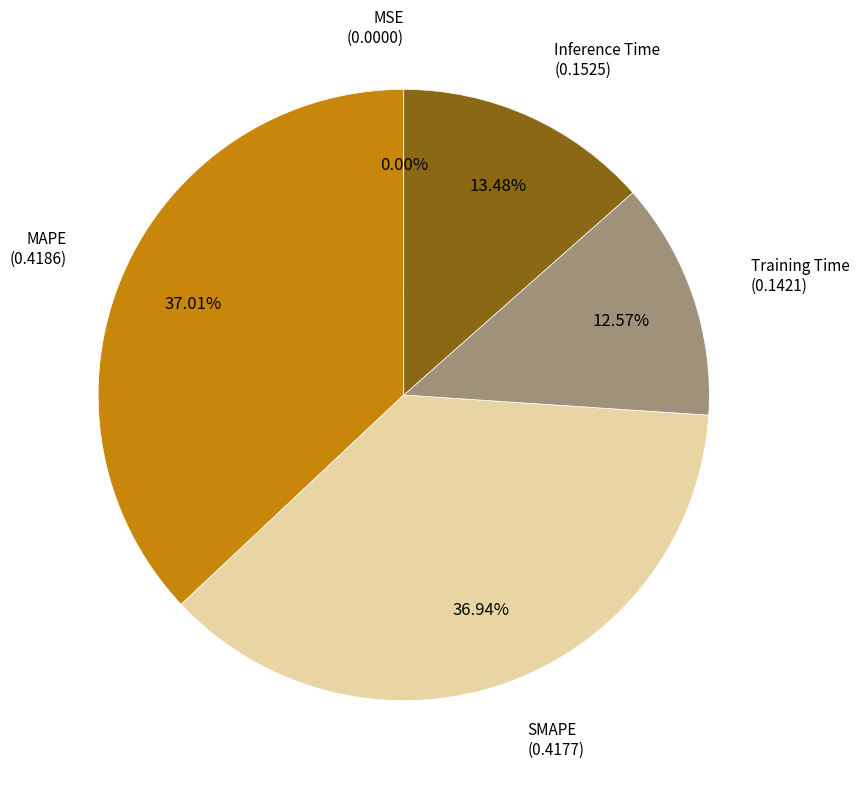

Is there a majority slice in this chart?

No